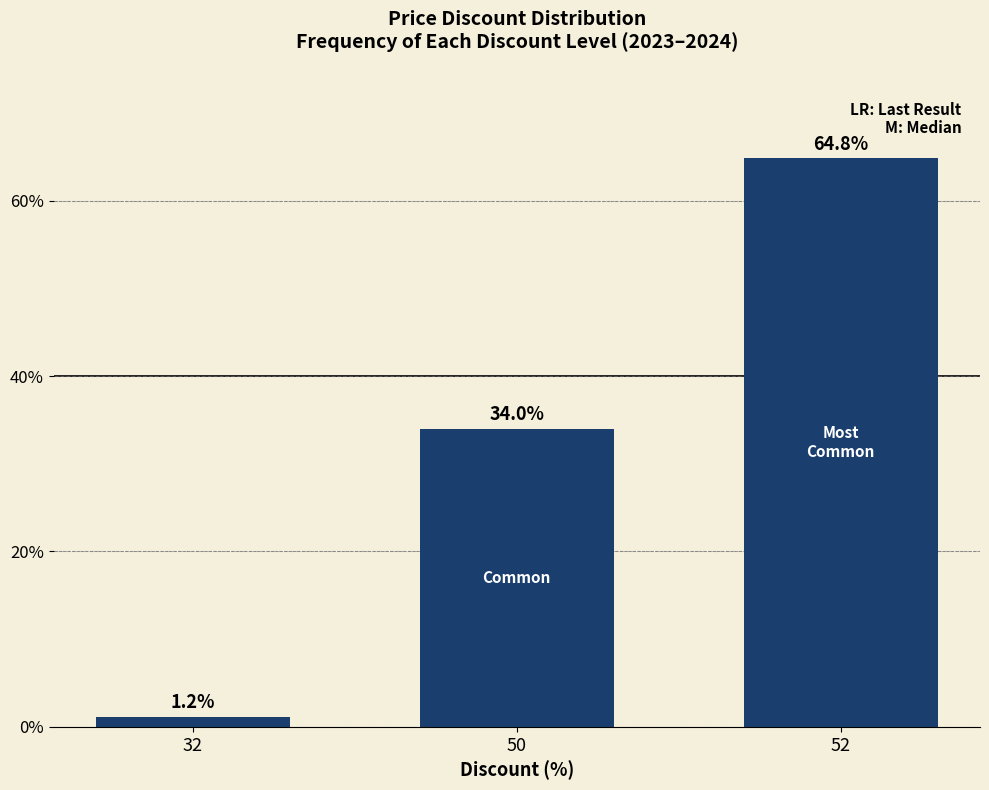

Which has a higher value, 50 or 52?

52